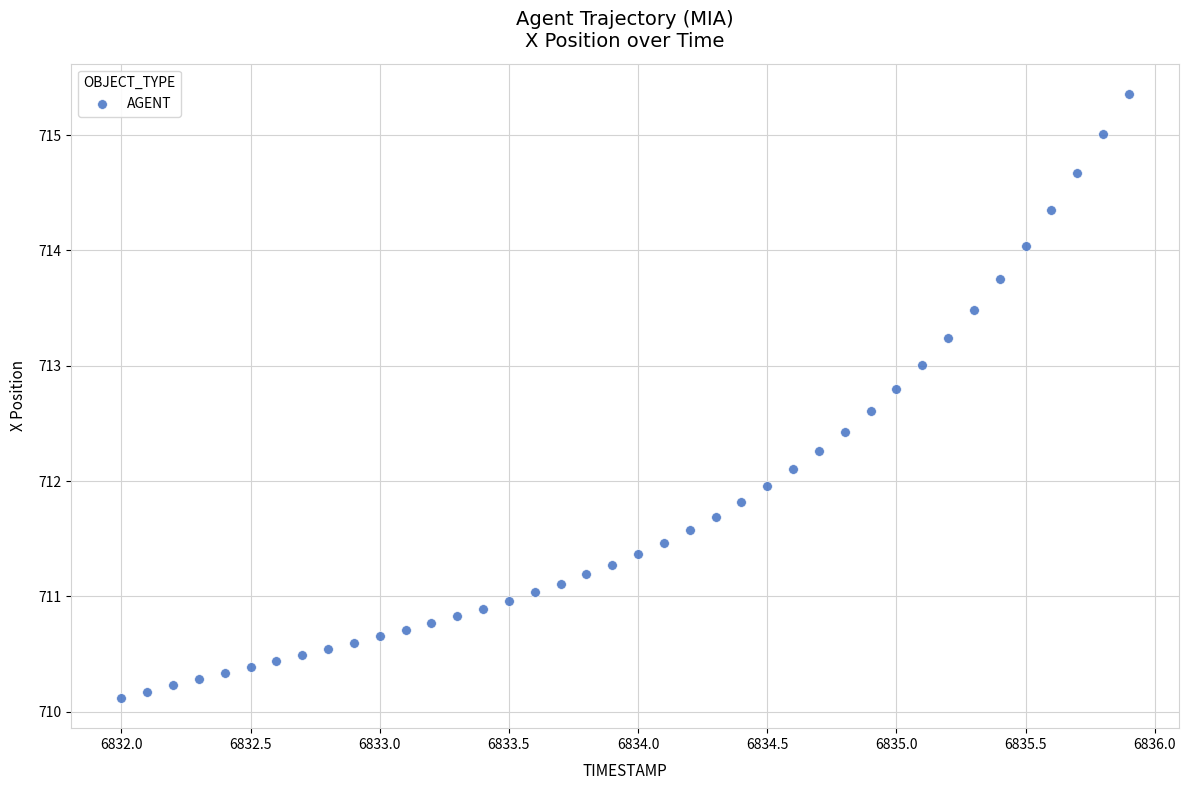

What is the range of Y values (max minus min)?

5.2